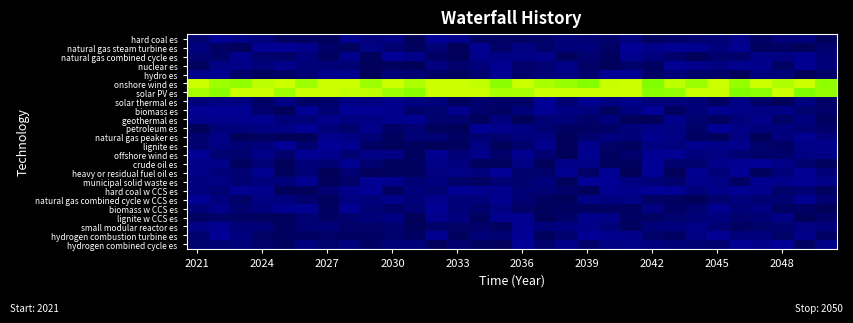

What is the greatest value displayed?

0.1